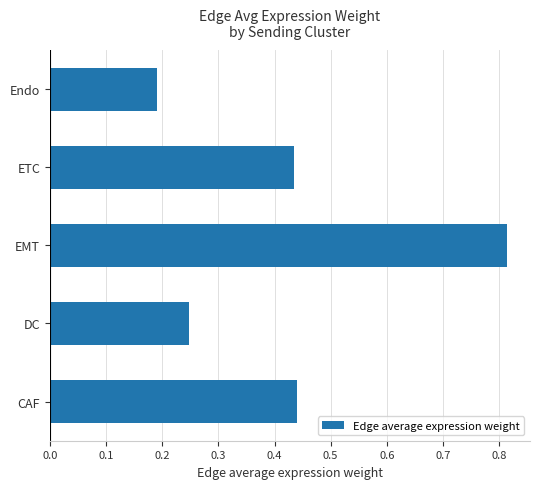

Count the values in the range 0 to 1.

5